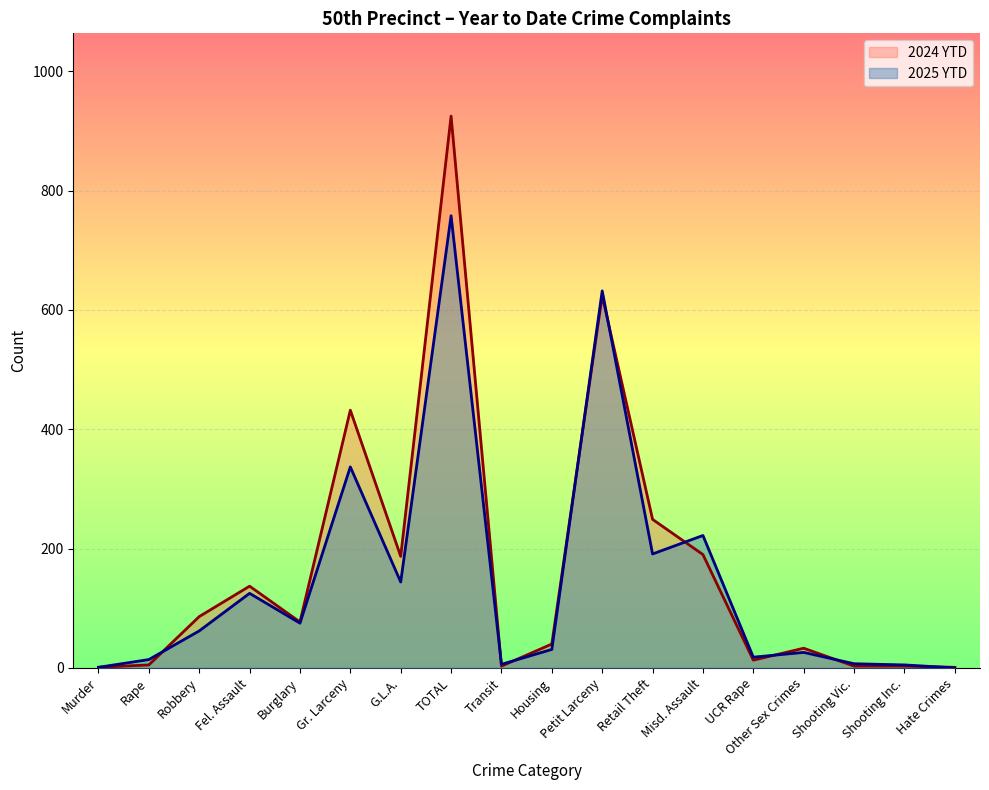

At how many categories does at least one series exceed 168?

6